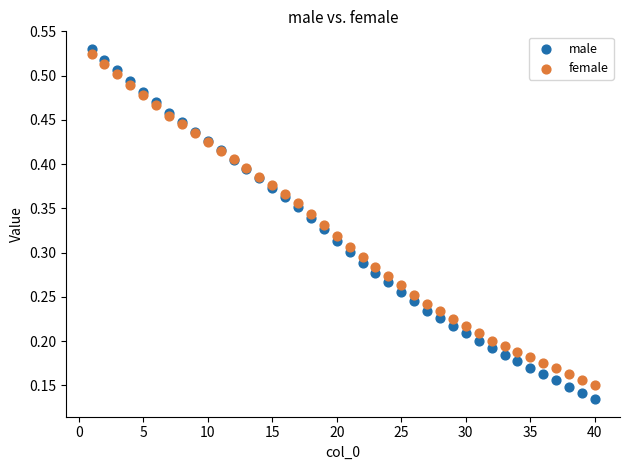

What is the X range (max minus min) for the scatter plot?

39.0